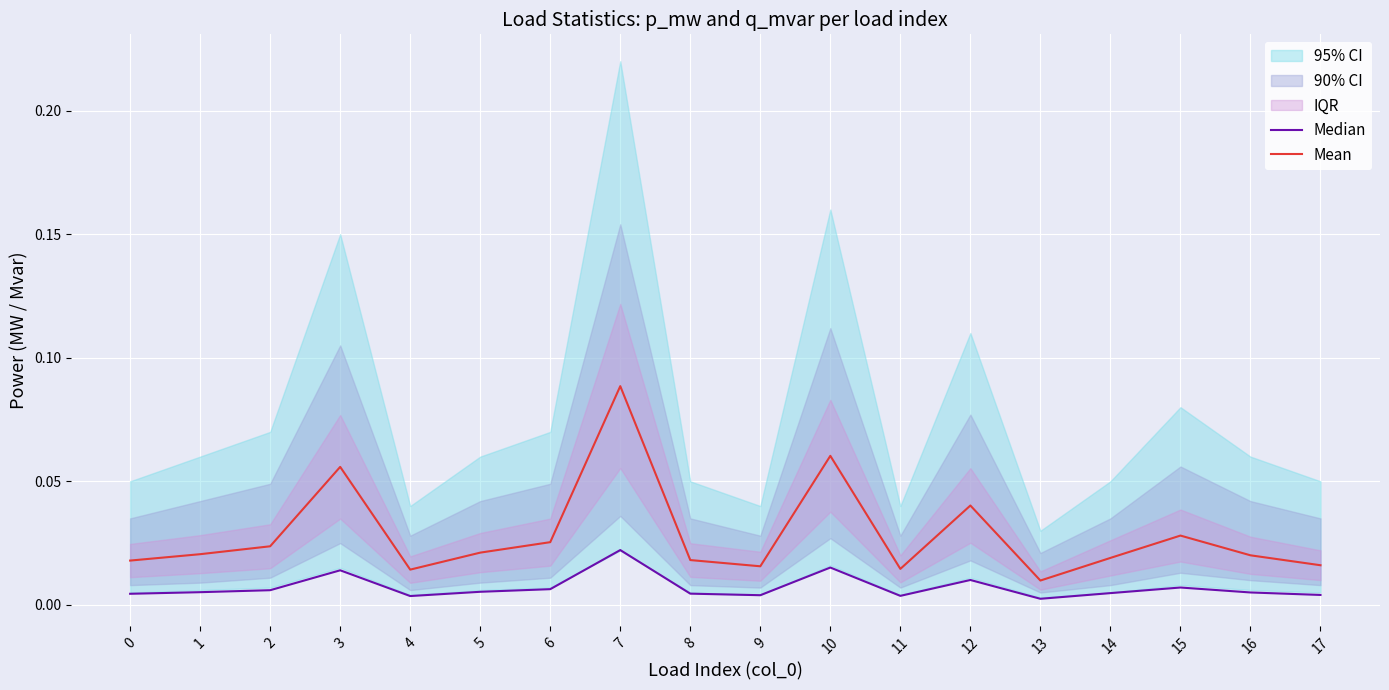

Reading left to right, what are all the values shown in this chart?

Median: 0=0.0	1=0.0	2=0.0	3=0.0	4=0.0	5=0.0	6=0.0	7=0.0	8=0.0	9=0.0	10=0.0	11=0.0	12=0.0	13=0.0	14=0.0	15=0.0	16=0.0	17=0.0
Mean: 0=0.0	1=0.0	2=0.0	3=0.1	4=0.0	5=0.0	6=0.0	7=0.1	8=0.0	9=0.0	10=0.1	11=0.0	12=0.0	13=0.0	14=0.0	15=0.0	16=0.0	17=0.0